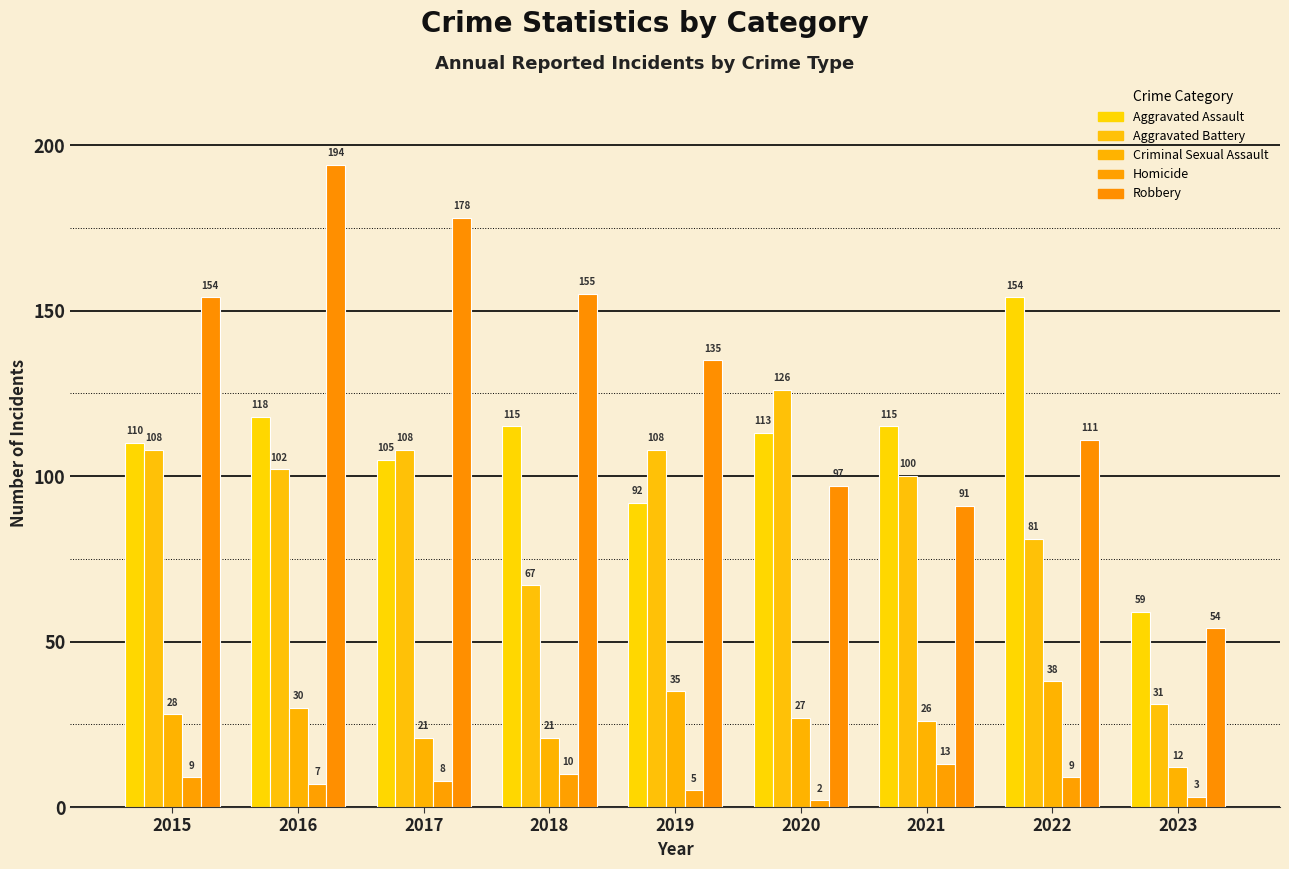

What is the difference between the Homicide values at 2021 and 2017?

5